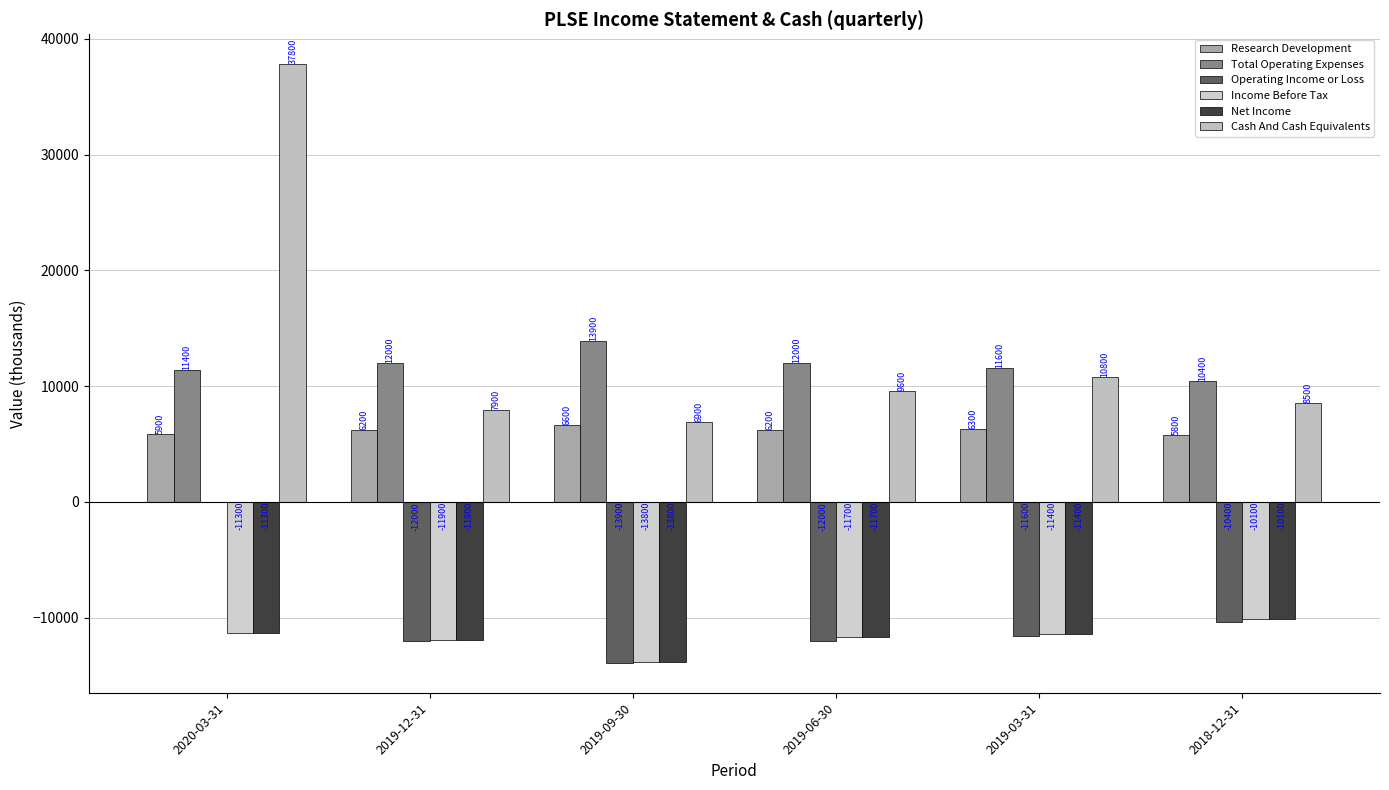

What is the label of the 3rd bar from the right?

2019-06-30